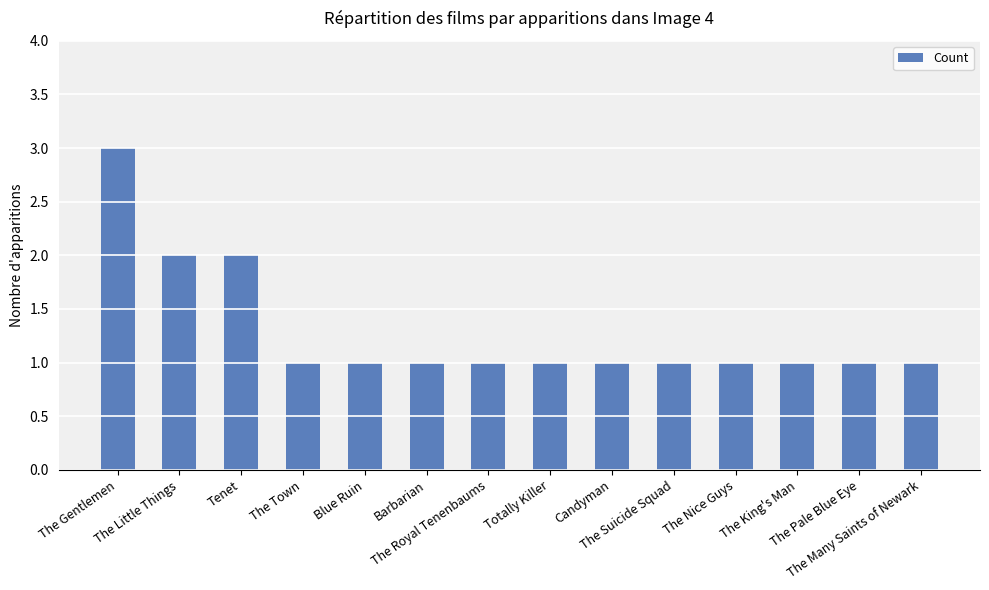

Reading left to right, what are all the values shown in this chart?

3	2	2	1	1	1	1	1	1	1	1	1	1	1